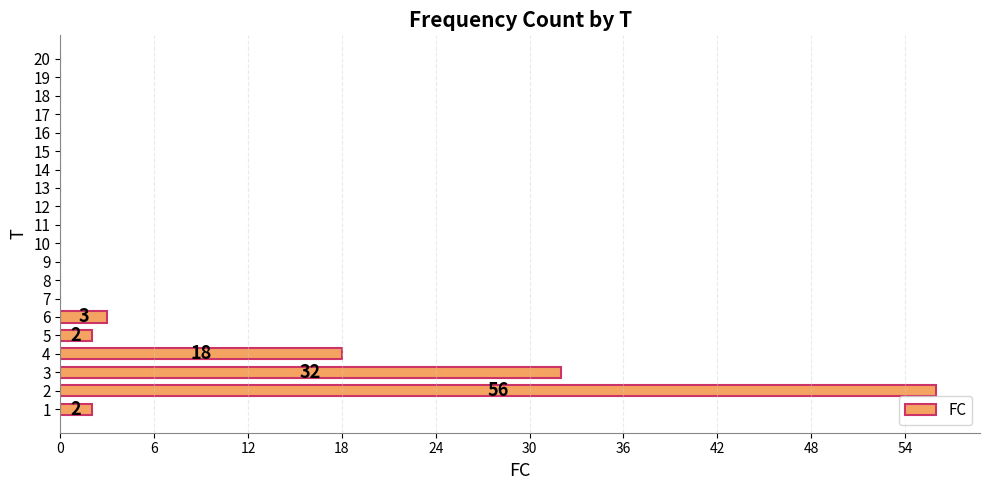

What is the sum of all values?

113